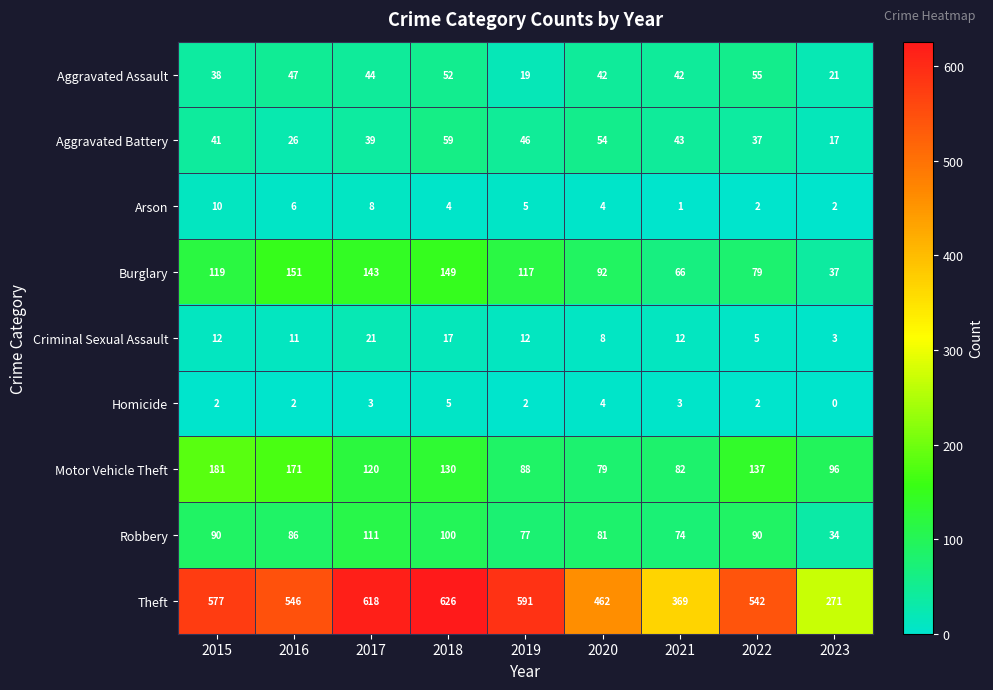

What is the difference between the maximum and second lowest values in the Criminal Sexual Assault series?

16